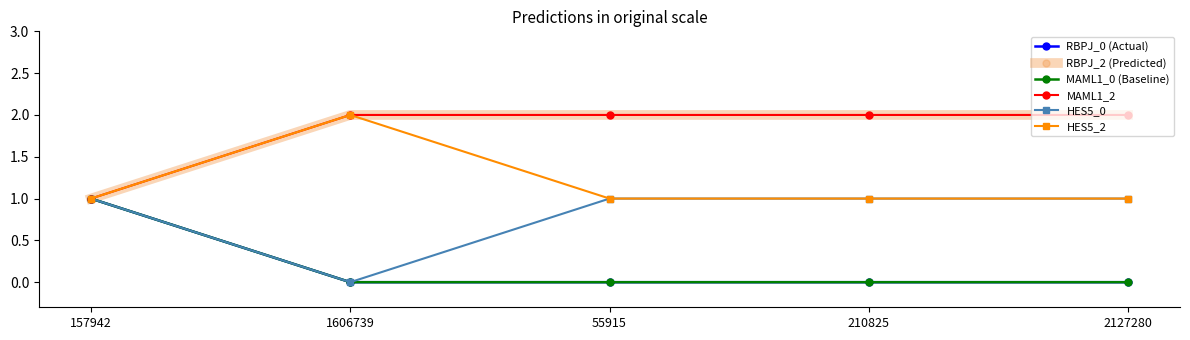

What is the label of the 1st point from the left?

157942